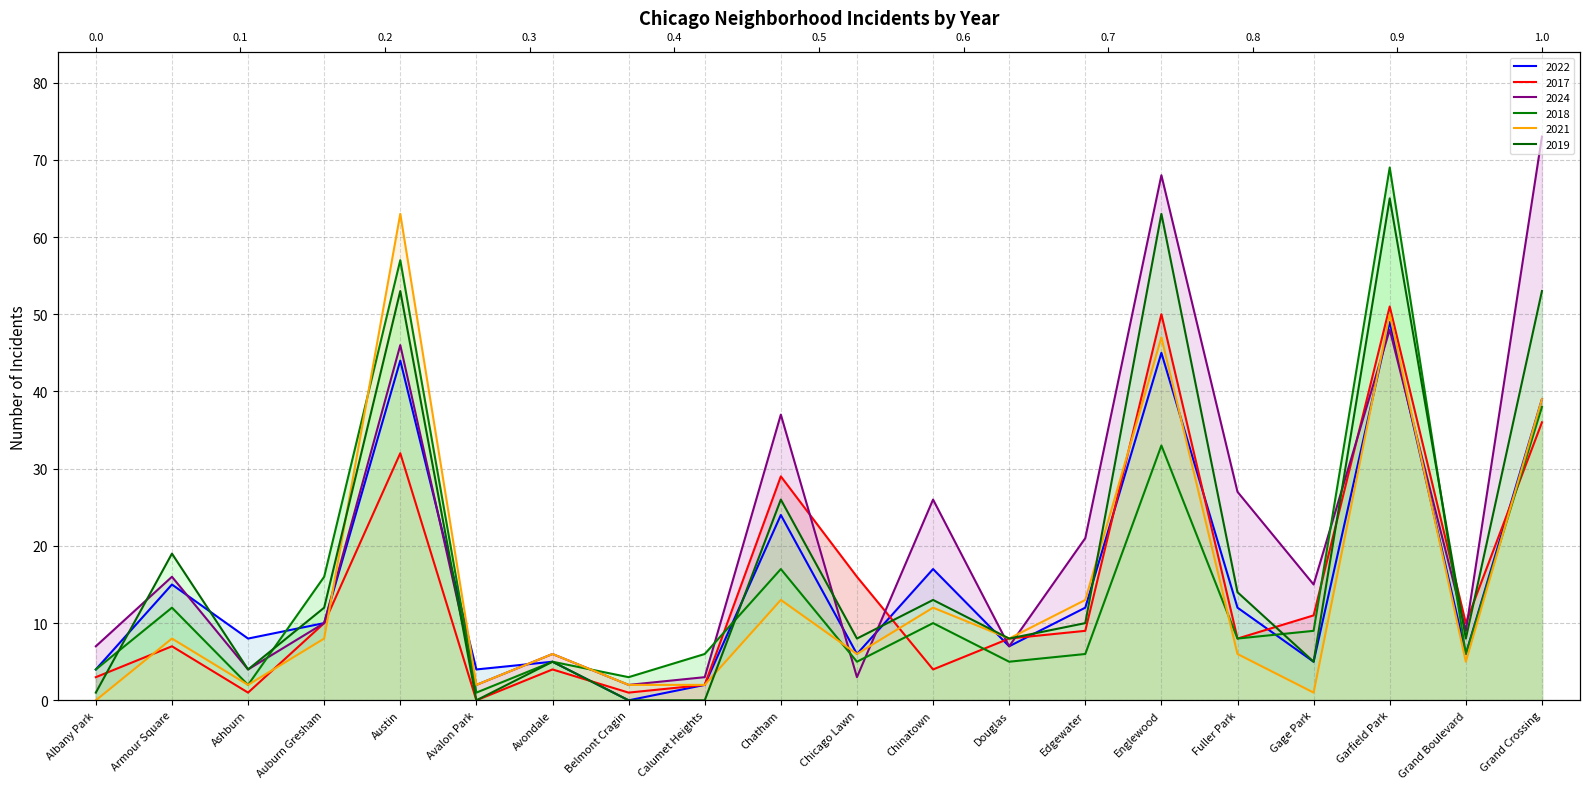

In 2021, how many points are lower than both neighbors (excluding endpoints)?

6